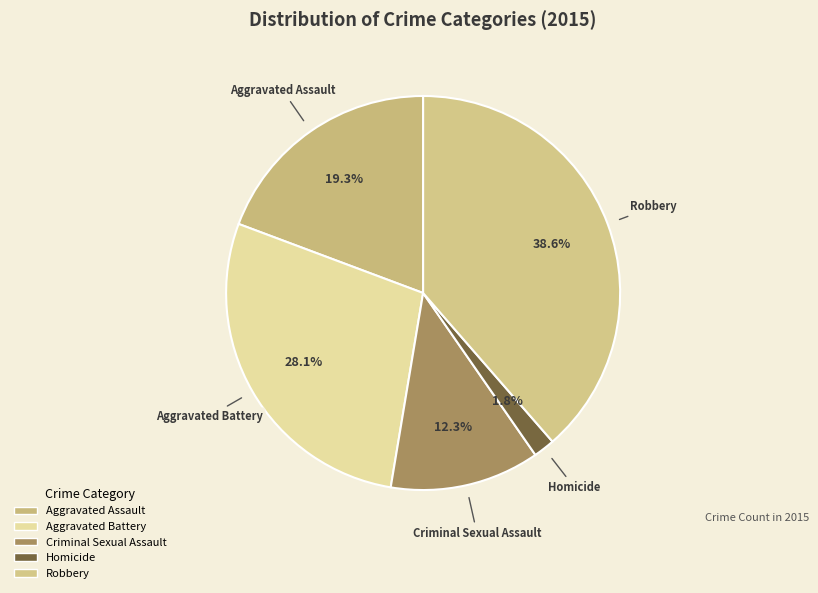

Does any single category account for the majority?

No